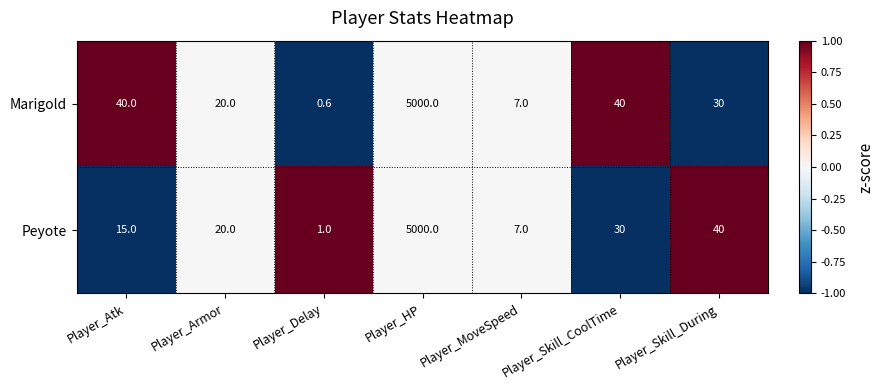

Count the number of data series in this chart.

2